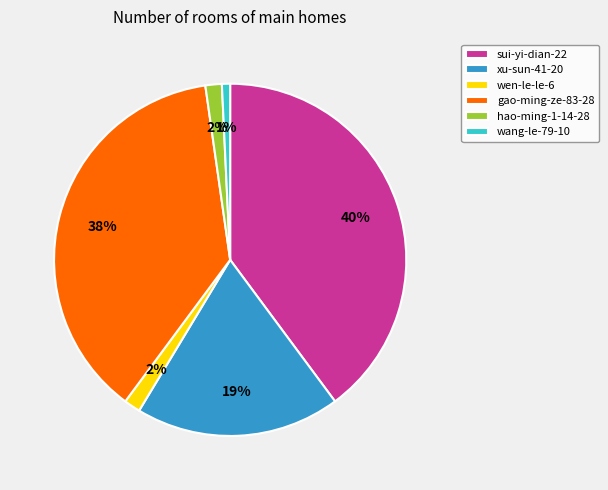

Which slice is the smallest?

wang-le-79-10